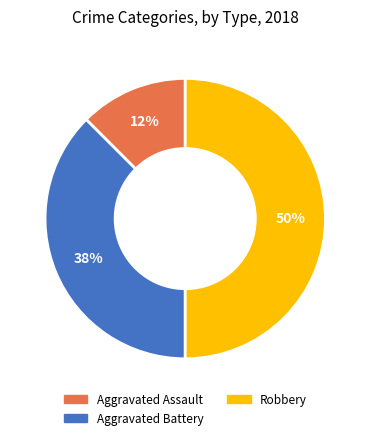

True or false: Aggravated Assault accounts for 21% of the total.

False